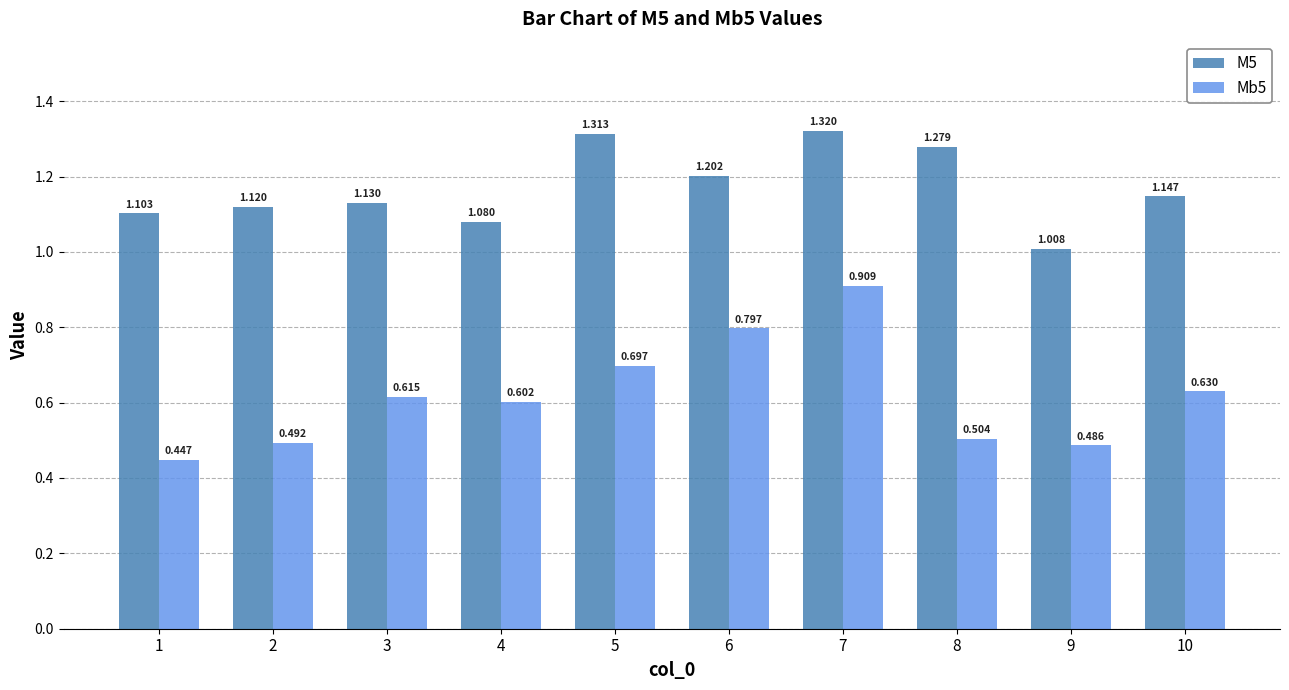

Is the value of Mb5 at 10 greater than the value of M5 at 7?

No